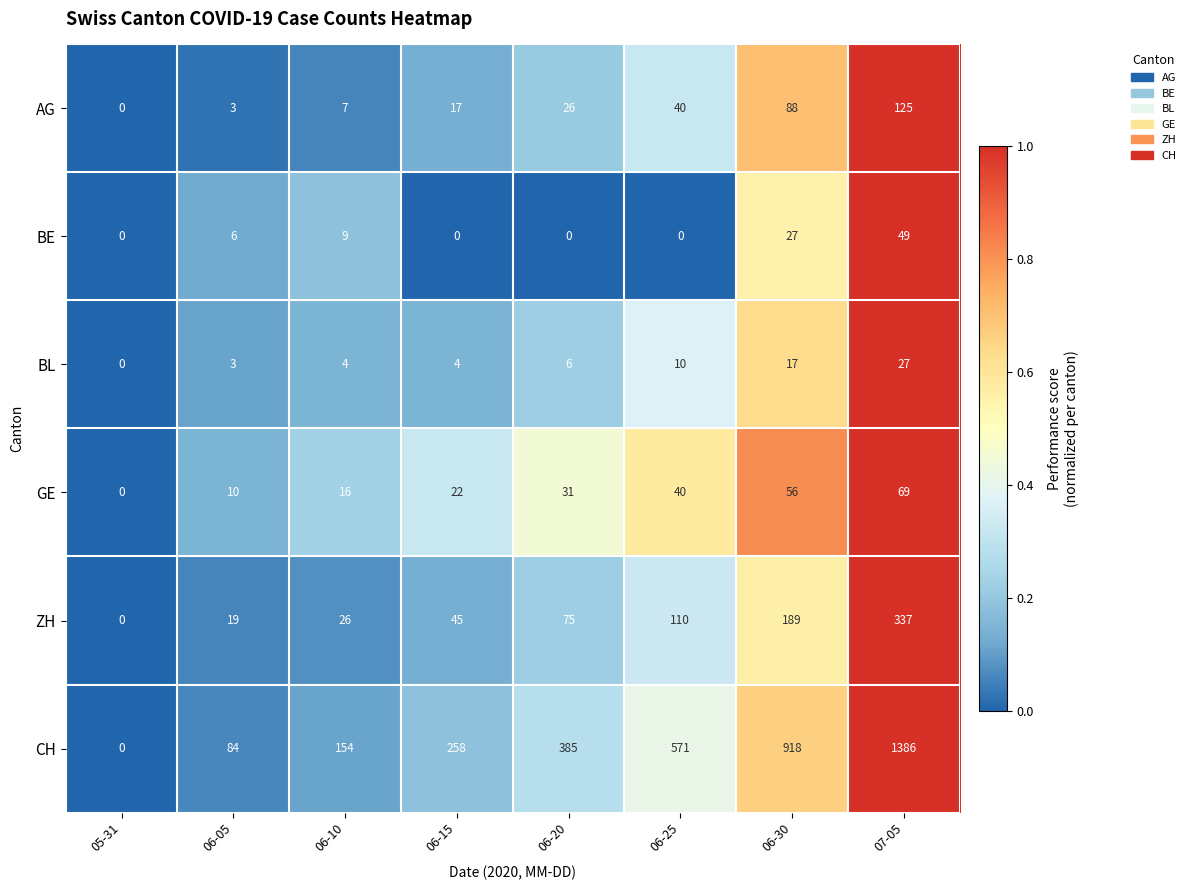

Is it true that ZH equals 110 at 06-25?

True